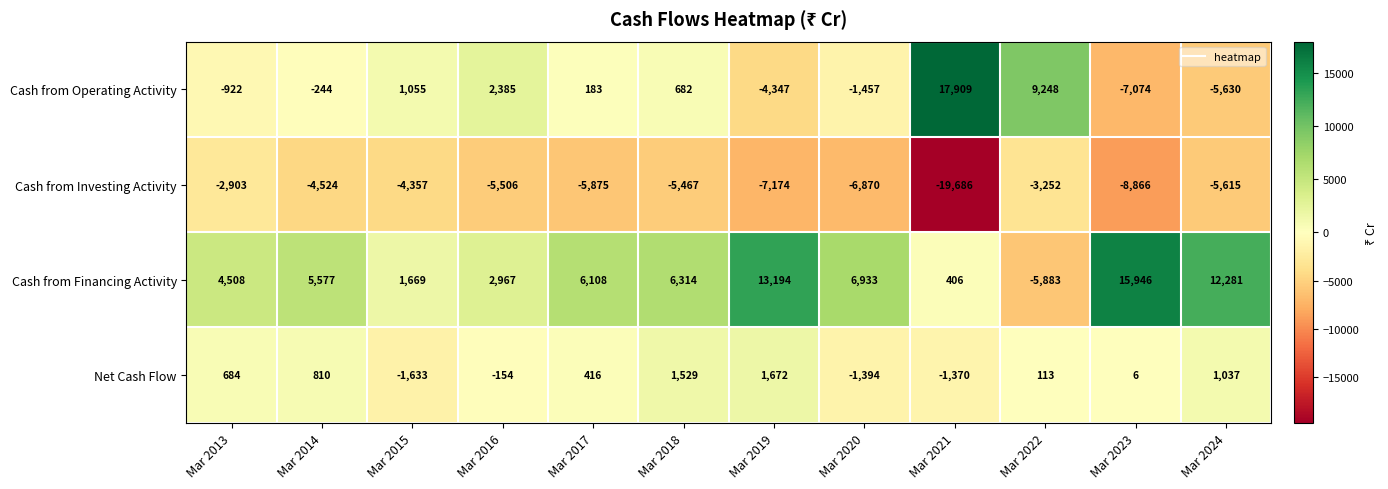

Where does the Cash from Operating Activity series first go above 183?

Mar 2015